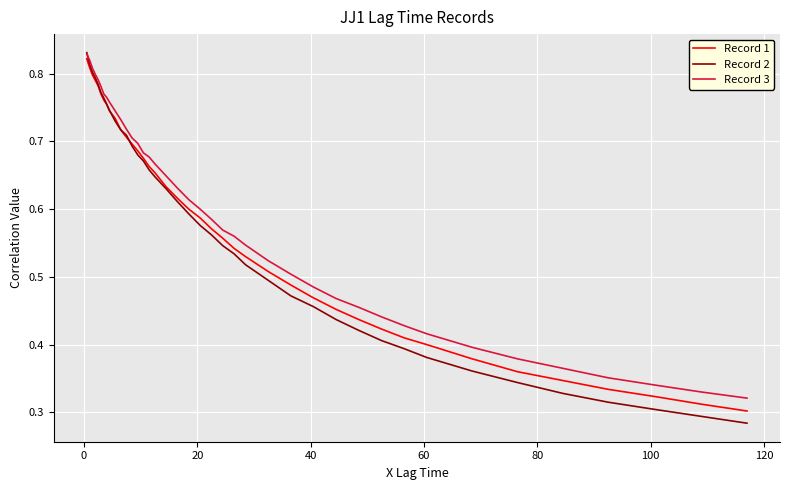

Which series has the largest range (max minus min)?

Record 2